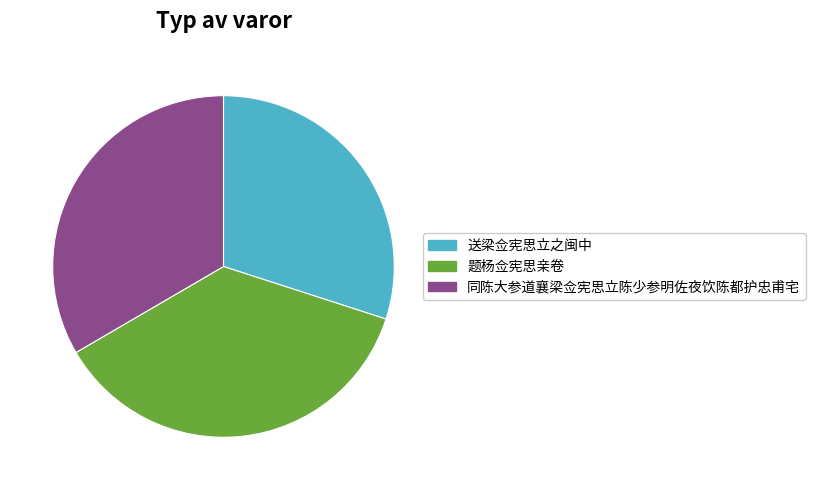

What is the smallest slice in the pie chart?

送梁佥宪思立之闽中